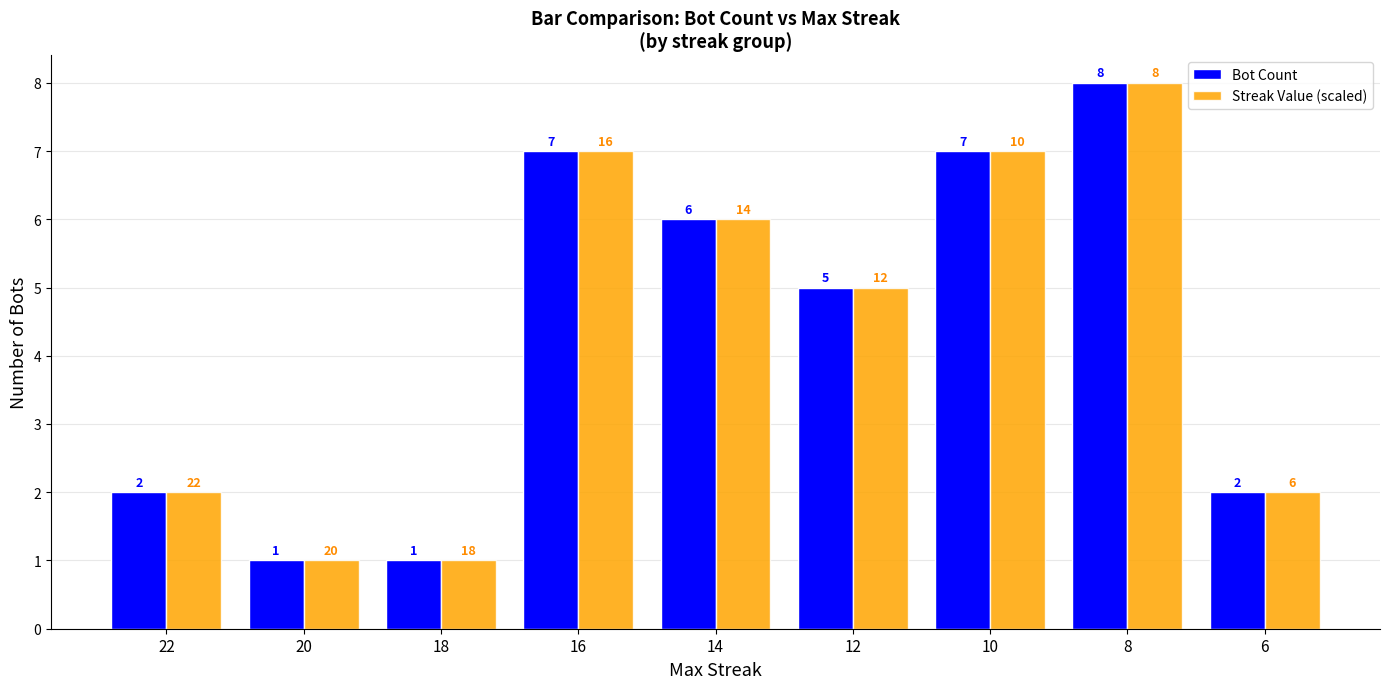

What is the greatest value displayed?

8